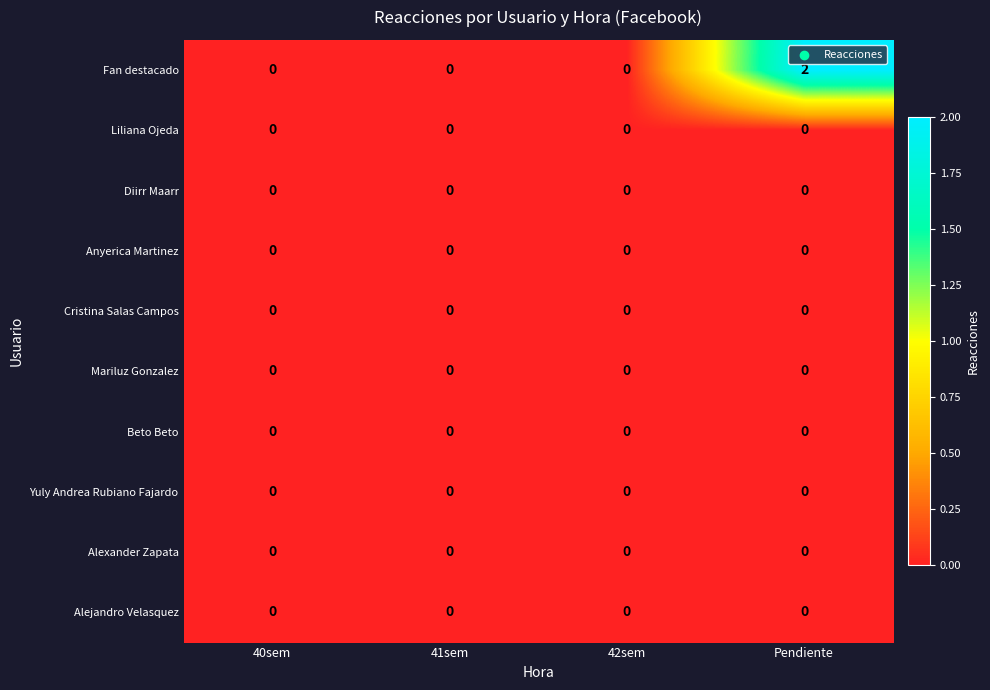

At how many categories does at least one series exceed 1?

1